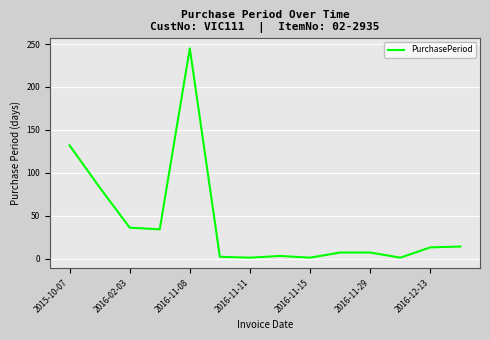

What is the difference between the maximum and minimum values?

244